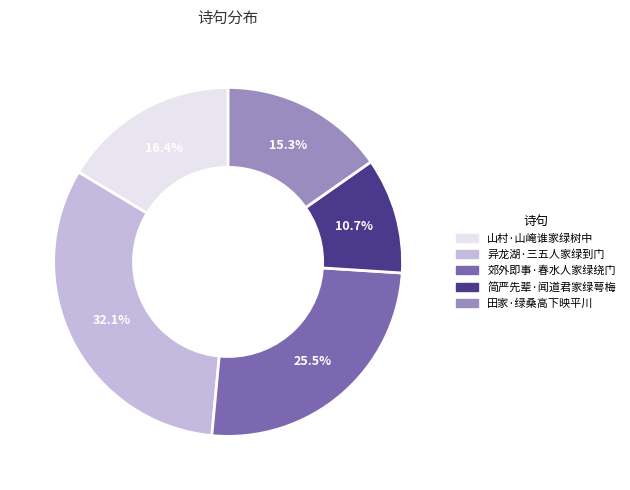

Which slice is the smallest?

简严先辈·闻道君家绿萼梅